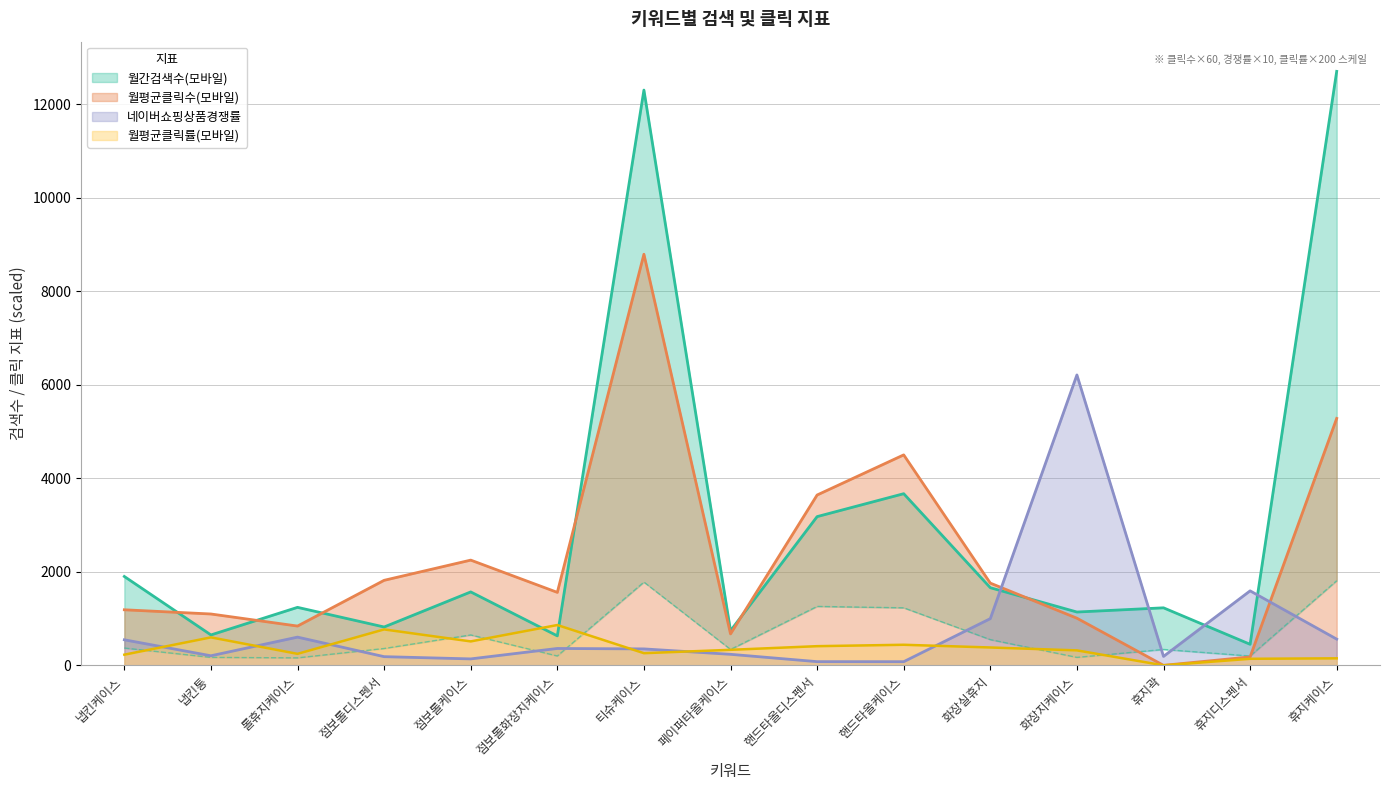

Does the chart display data point markers on the line(s)?

No